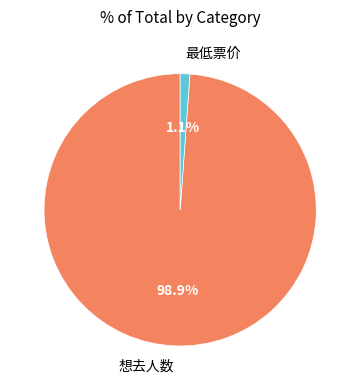

Which category has the biggest portion of the pie?

想去人数